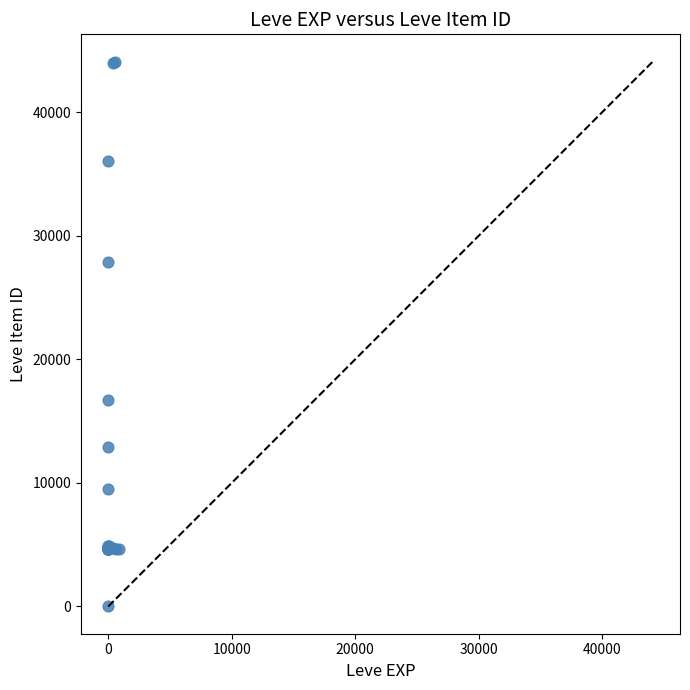

What Y value in the scatter plot is closest to 22050?

16734